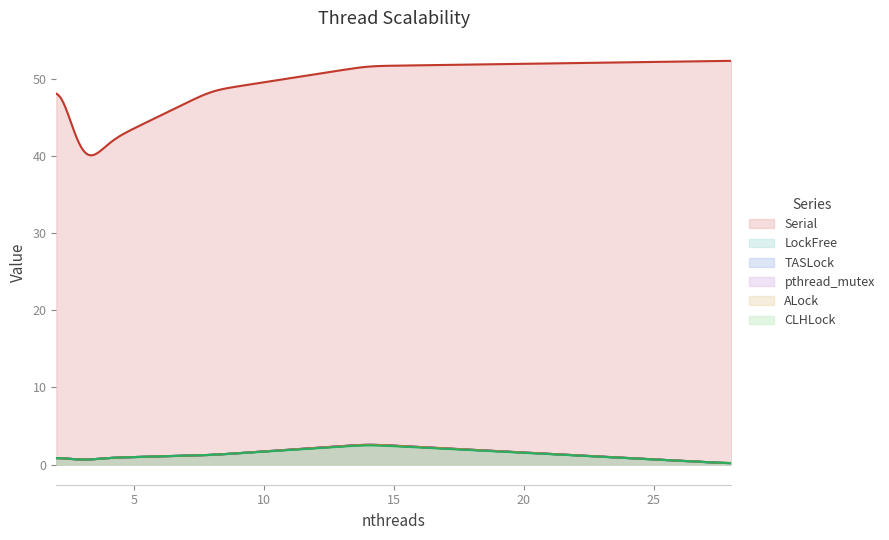

True or false: Serial and CLHLock cross at least once.

False